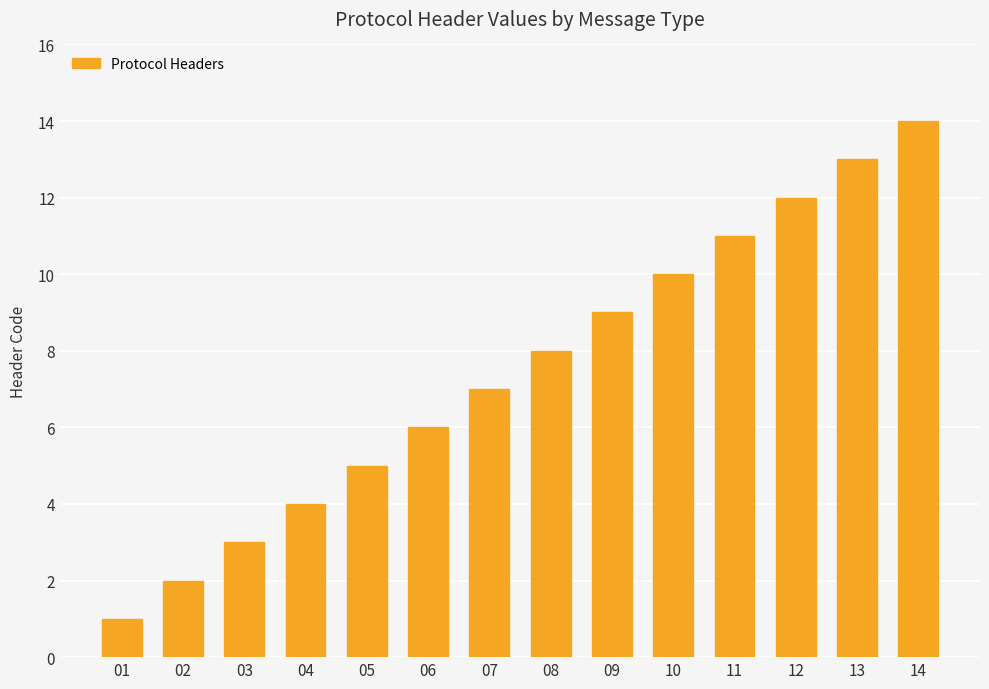

Reading left to right, what are all the values shown in this chart?

01=1	02=2	03=3	04=4	05=5	06=6	07=7	08=8	09=9	10=10	11=11	12=12	13=13	14=14